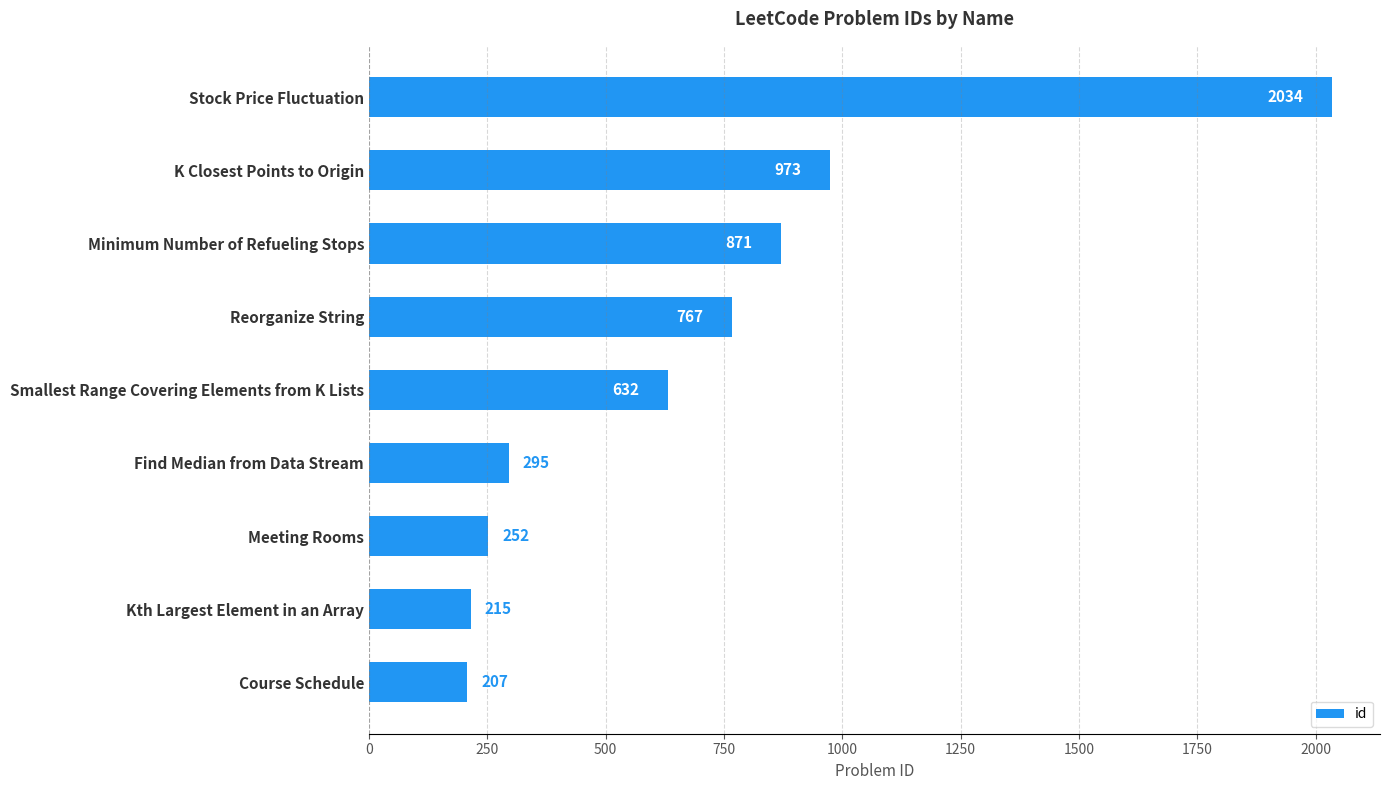

Rank the categories by value from lowest to highest.

Course Schedule, Kth Largest Element in an Array, Meeting Rooms, Find Median from Data Stream, Smallest Range Covering Elements from K Lists, Reorganize String, Minimum Number of Refueling Stops, K Closest Points to Origin, Stock Price Fluctuation